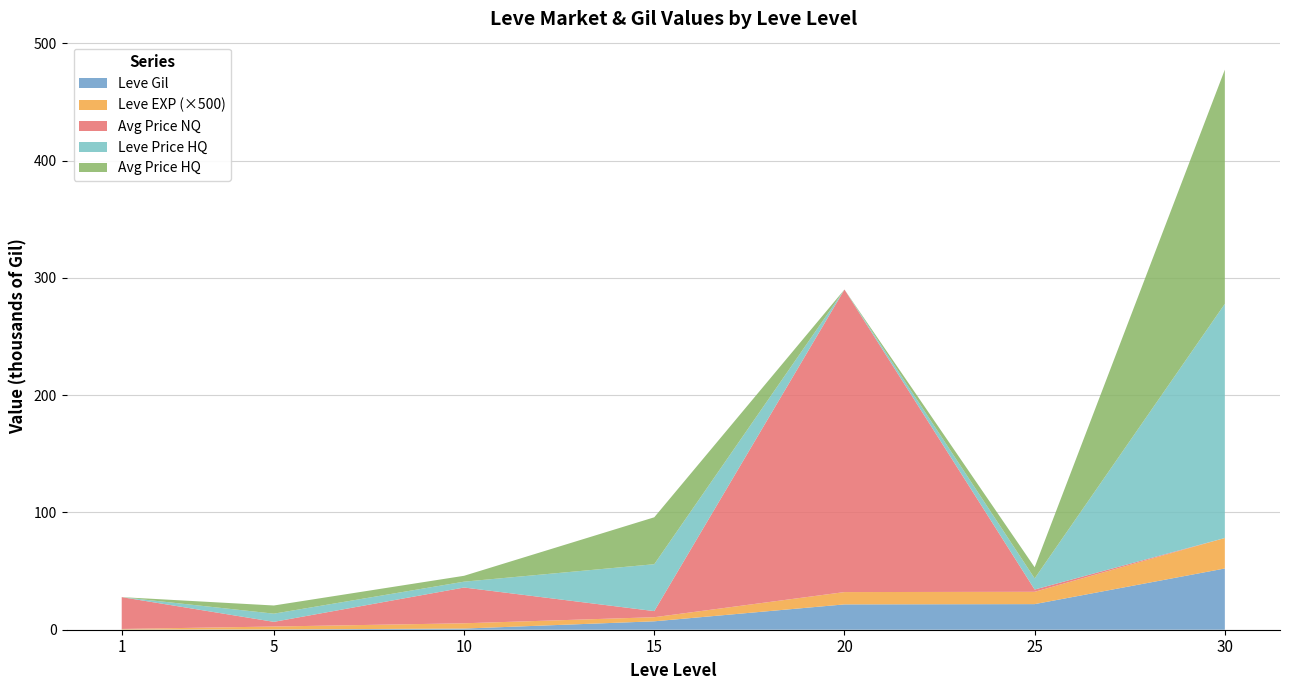

Reading left to right, extract all data points from this chart.

Leve Gil: 1=160	5=220	10=990	15=7170	20=21600	25=21830	30=52220
Leve EXP: 1=1	5=5	10=9	15=7	20=21	25=21	30=52
currentAveragePrice: 1=27128	5=2507	10=12285	15=10628	20=258000	25=60026	30=199684
LevePriceHQ: 1=0	5=6969	10=5000	15=40000	20=0	25=9500	30=199684
currentAveragePriceHQ: 1=0	5=6969	10=5000	15=40000	20=0	25=9500	30=199684